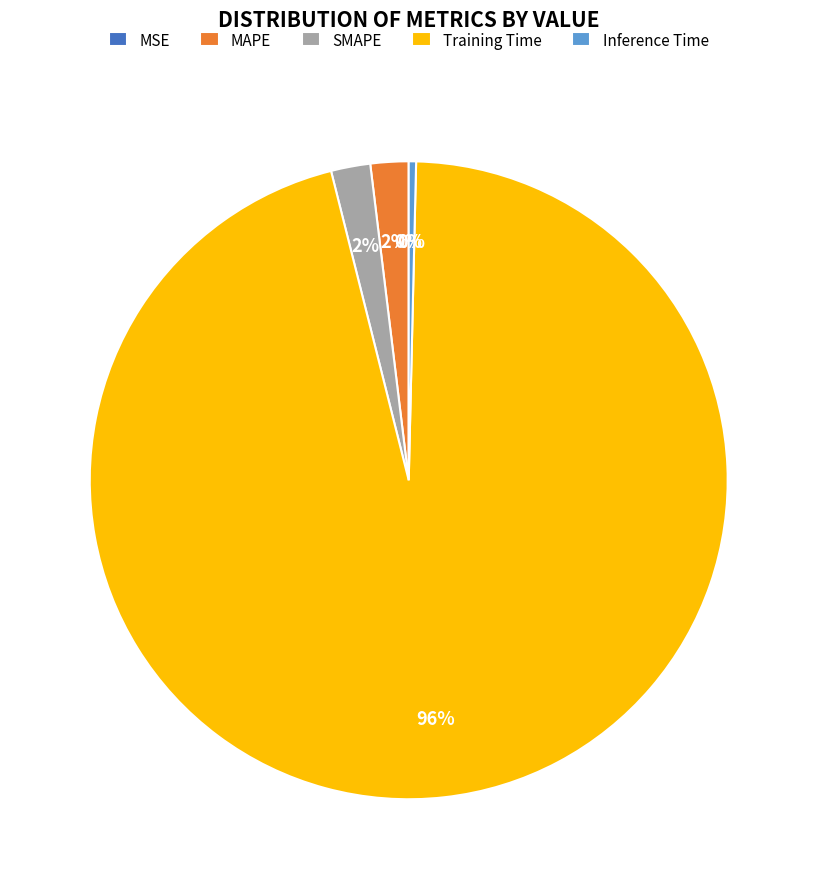

Do Inference Time and MAPE together represent more than half of the pie?

No